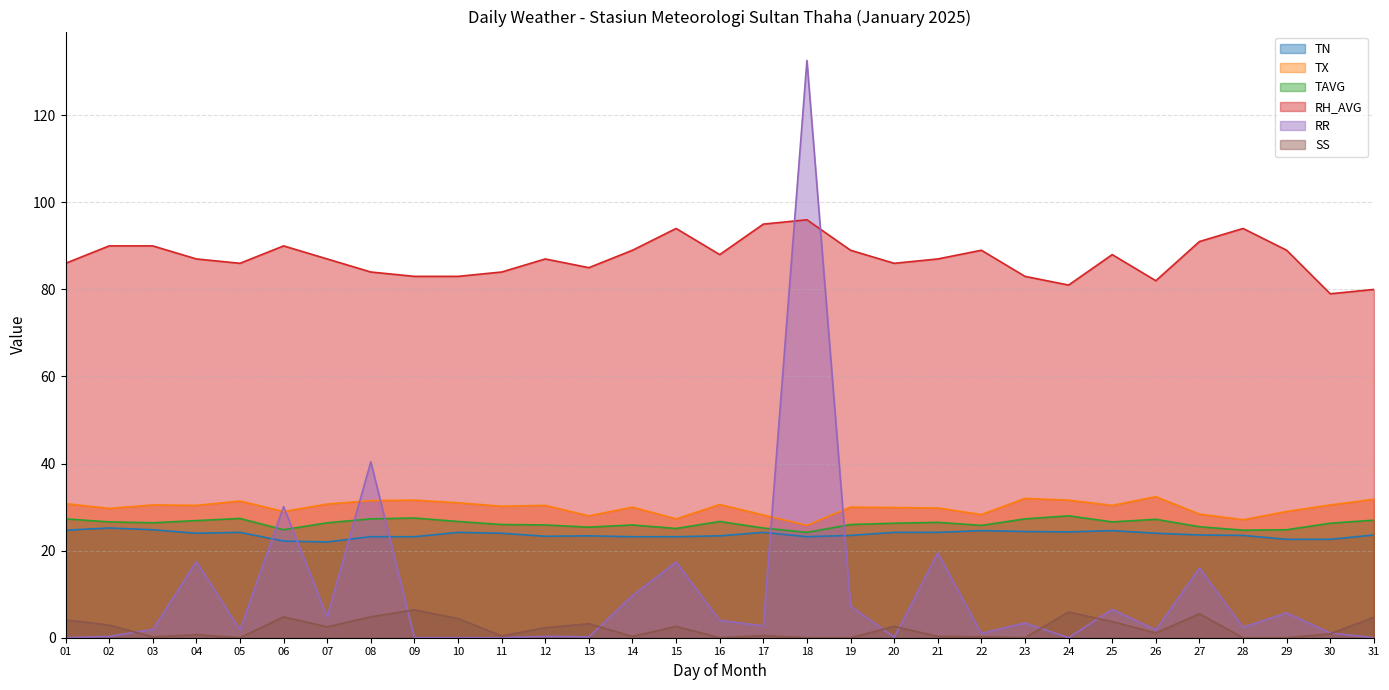

What is the difference between the maximum and second lowest values in the RH_AVG series?

16.0